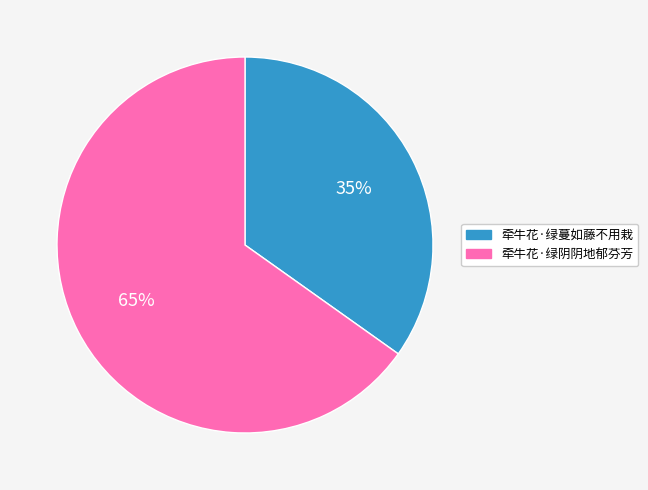

Count the number of slices in the pie.

2